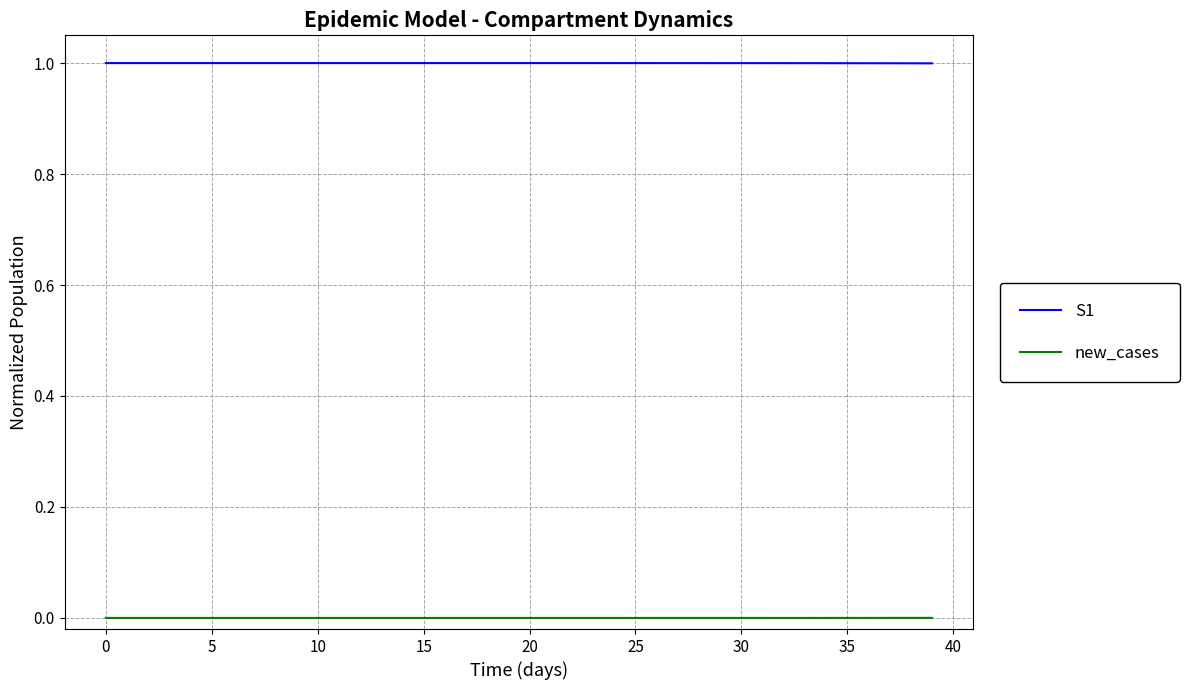

Which series has the largest total across all categories?

S1